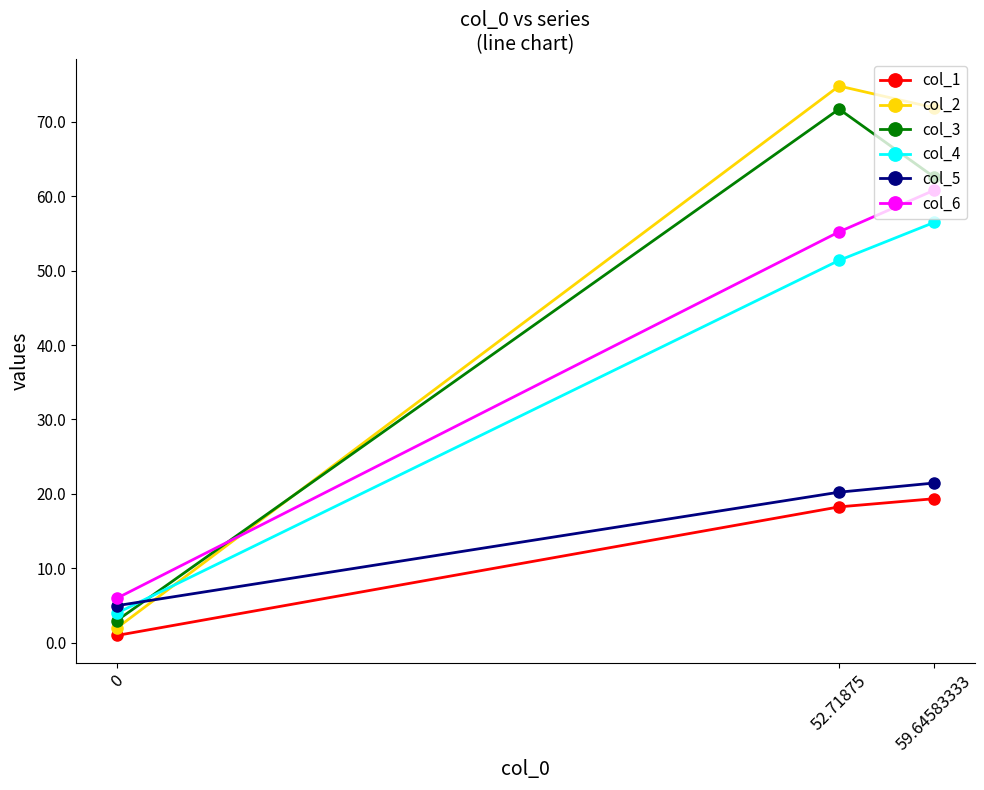

What is the difference between the col_1 values at 59.64583333 and 52.71875?

1.1